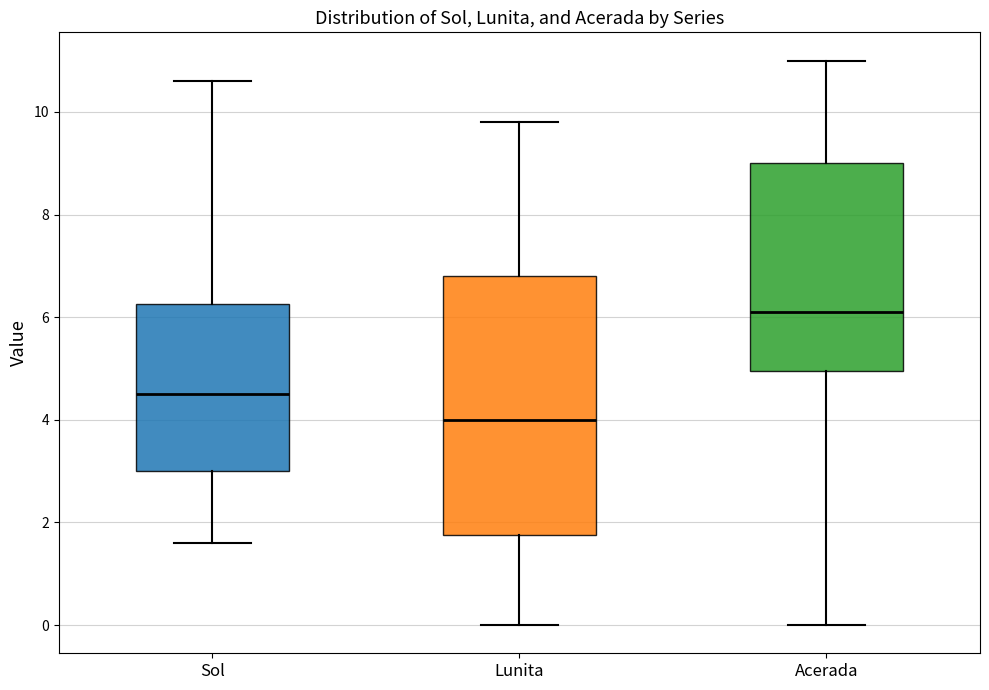

Reading left to right, transcribe this box plot: for each box, give where its median line is, the range the box spans, and where its two whiskers end, as read against the y-axis. The values are not printed on the chart, so give them approximately, as read against the axis.

Sol: median 4.6, box 3.0 to 6.2, whiskers 1.6 to 10.6
Lunita: median 4.0, box 1.8 to 6.8, whiskers 0.0 to 9.8
Acerada: median 6.2, box 5.0 to 9.0, whiskers 0.0 to 11.0